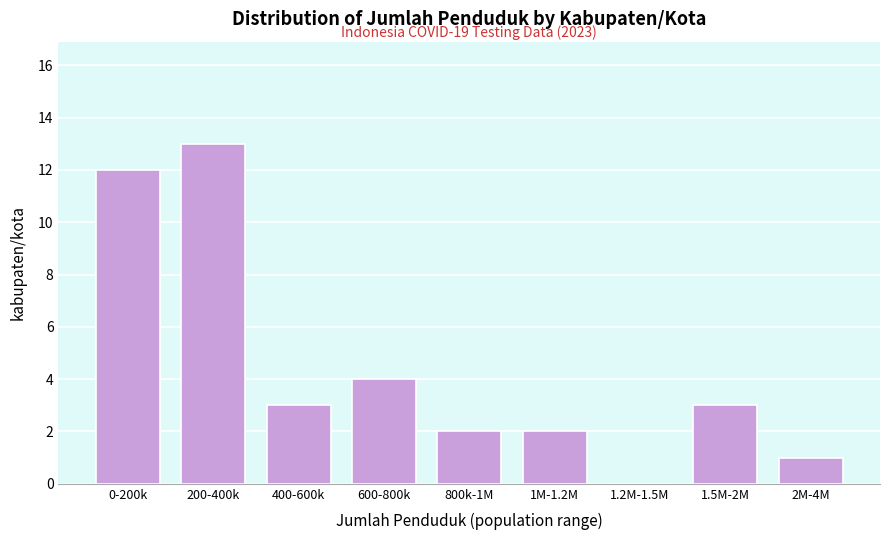

Reading left to right, what are all the values shown in this chart?

0-200k=12	200-400k=13	400-600k=3	600-800k=4	800k-1M=2	1M-1.2M=2	1.2M-1.5M=0	1.5M-2M=3	2M-4M=1